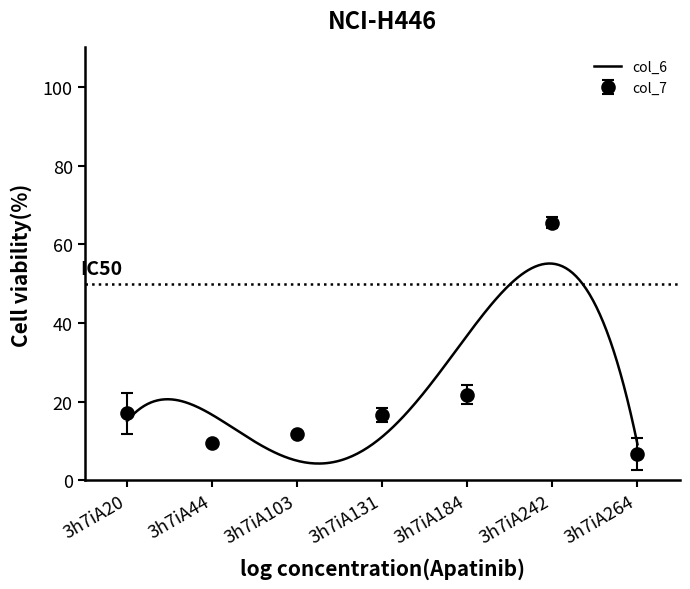

What is the minimum value for col_6?

4.3